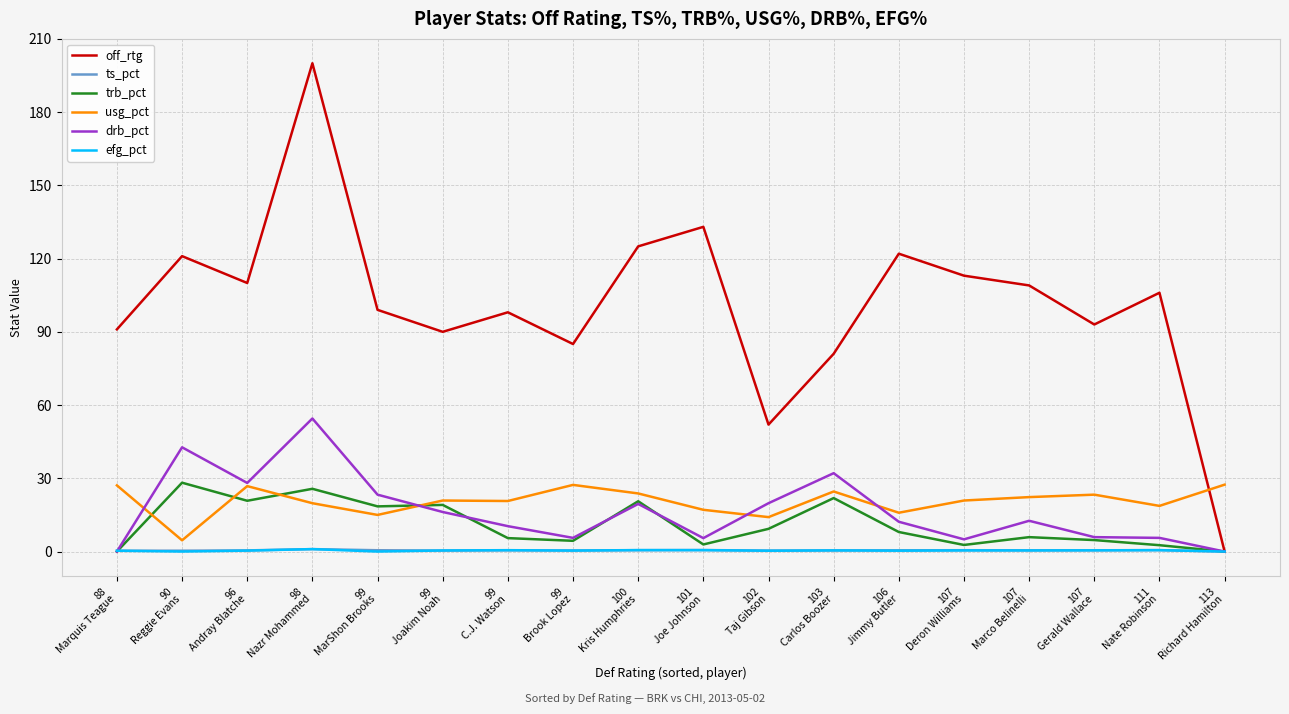

Which series has the largest range (max minus min)?

off_rtg